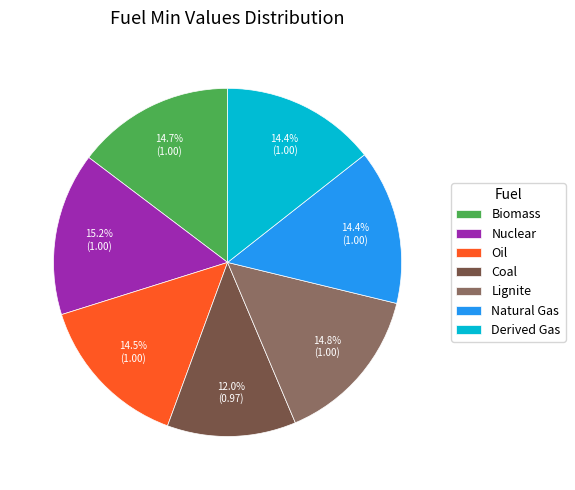

Count the number of slices in the pie.

7